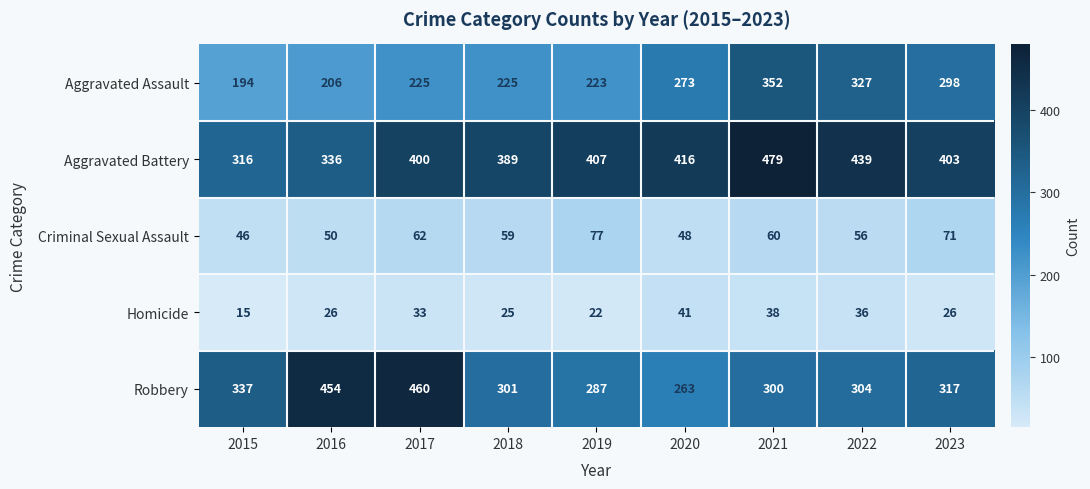

At which category is the sum across all series the highest?

2021